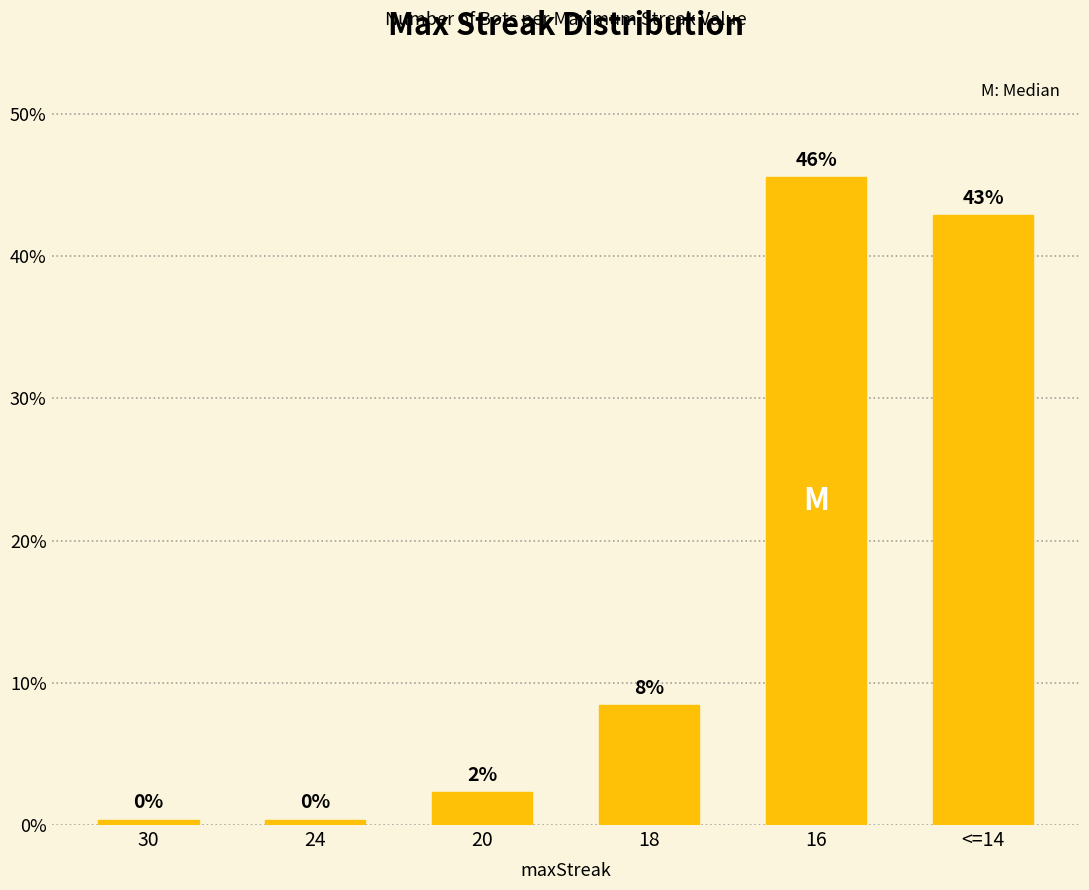

What is the sum of the values at 24 and 30?

0.8